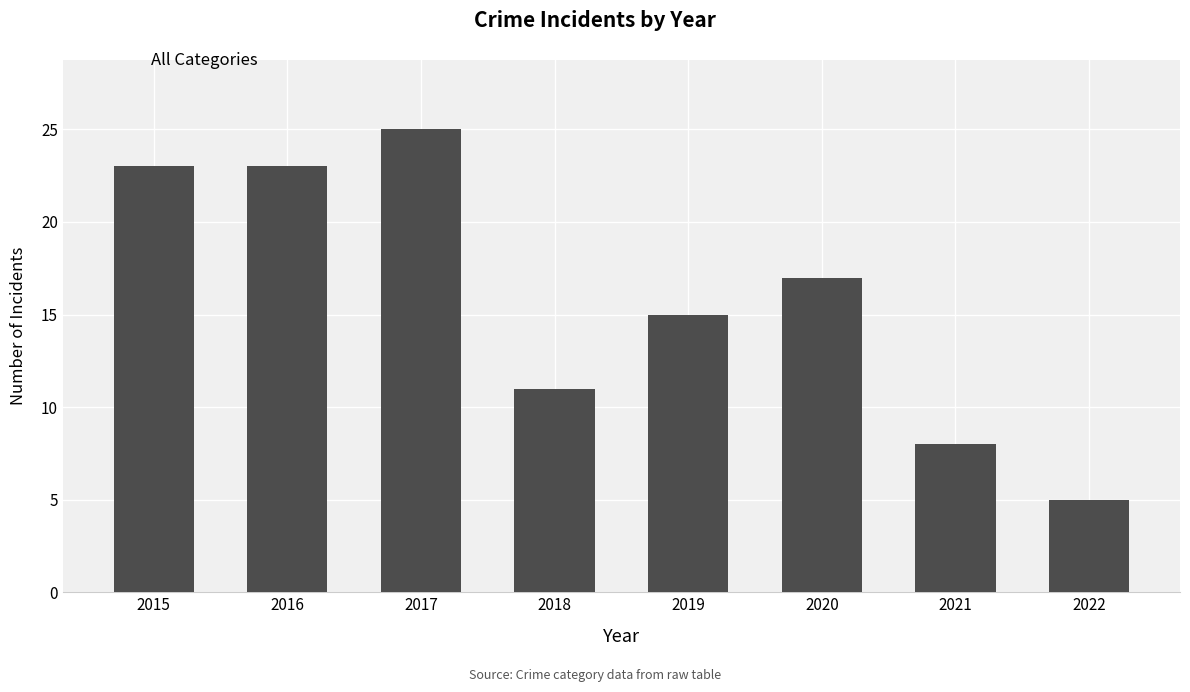

Does the chart contain any negative values?

No